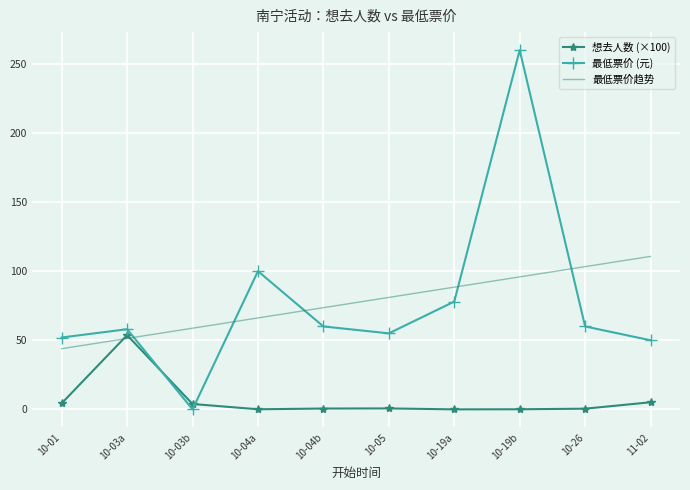

At 10-01, list the series in order from smallest to largest.

想去人数 (×100), 最低票价趋势, 最低票价 (元)